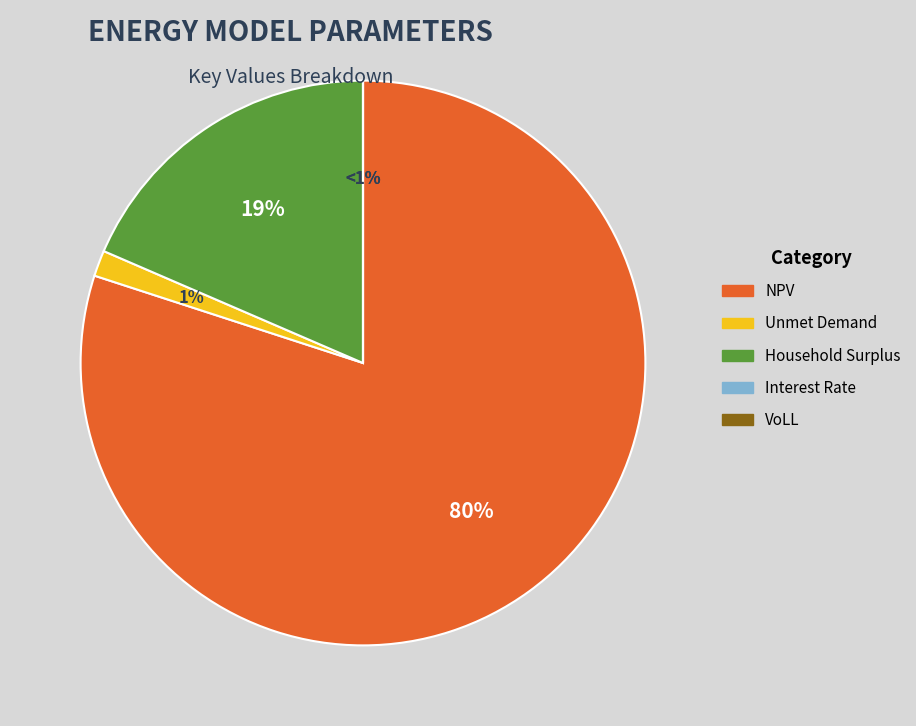

True or false: NPV accounts for 80% of the total.

True